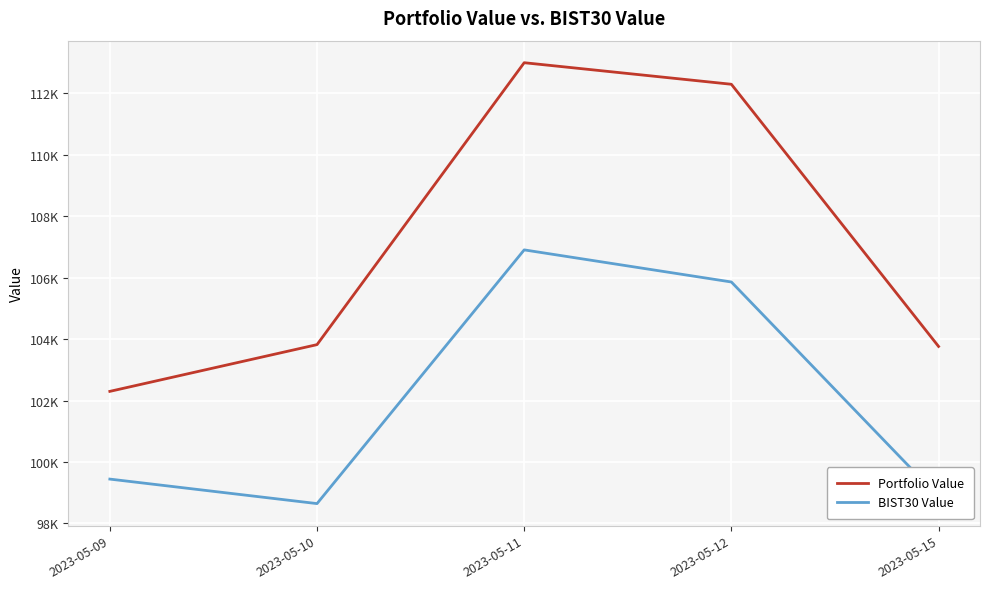

Is it true that BIST30 Value equals 150565.1 at 2023-05-10?

False